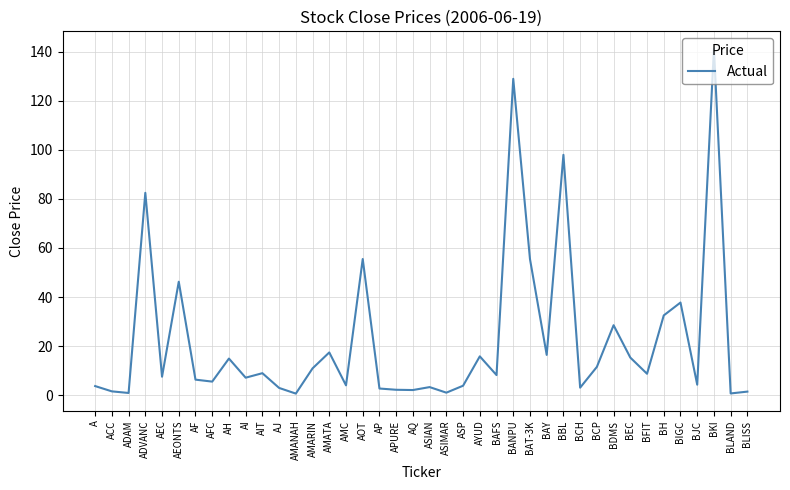

What is the average value?

22.5